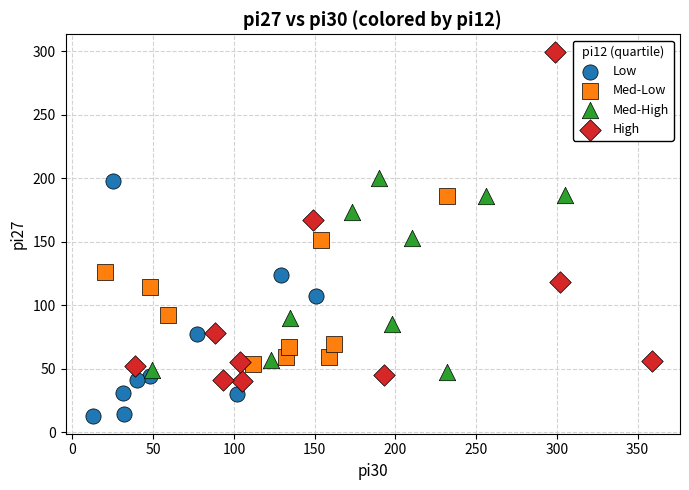

Which series has the widest spread of Y values?

High